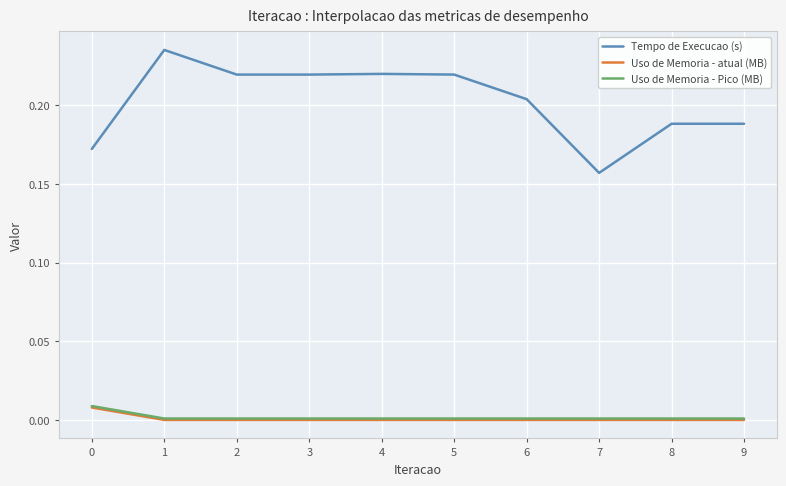

Is this an area chart (filled region under the line)?

No